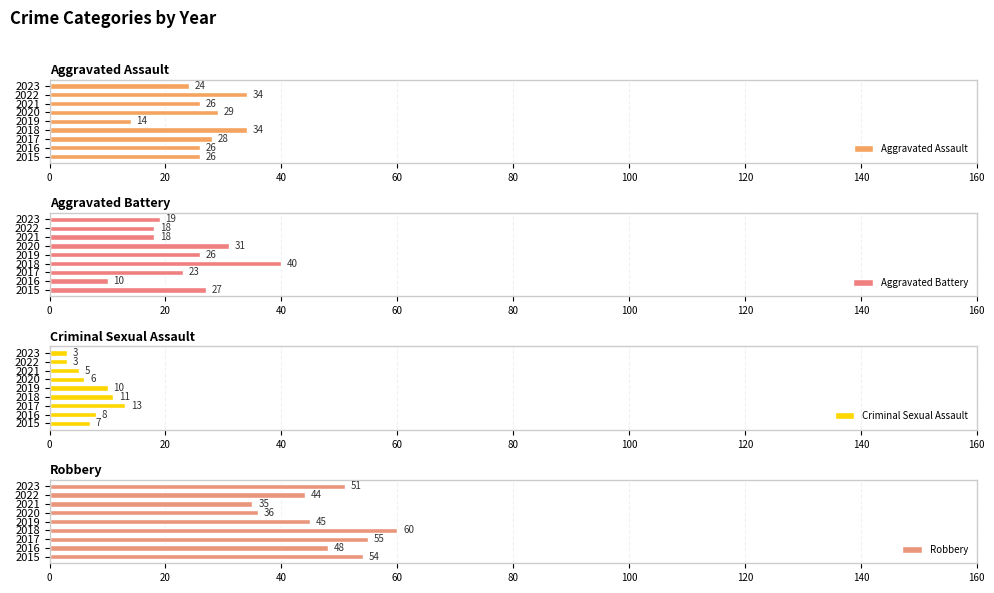

The value of Criminal Sexual Assault at 2015 is 7. True or false?

True